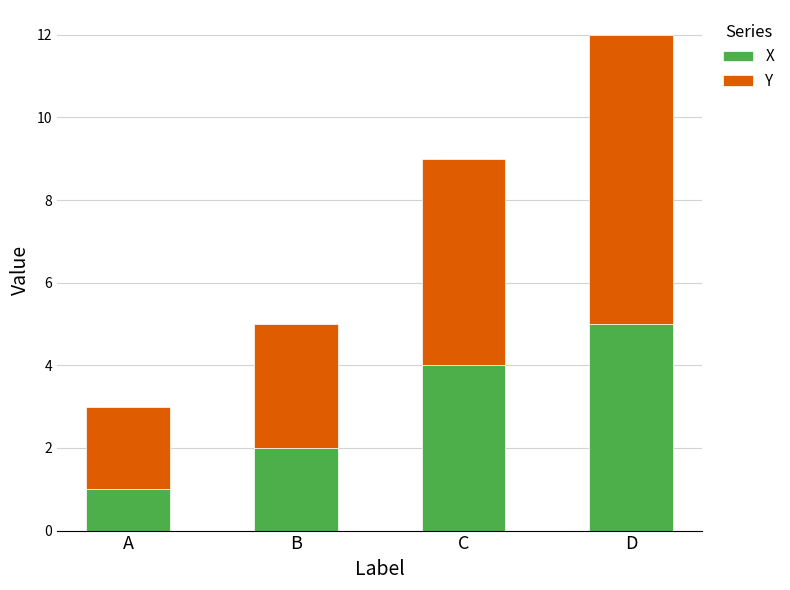

What is the total value across all series at C?

9